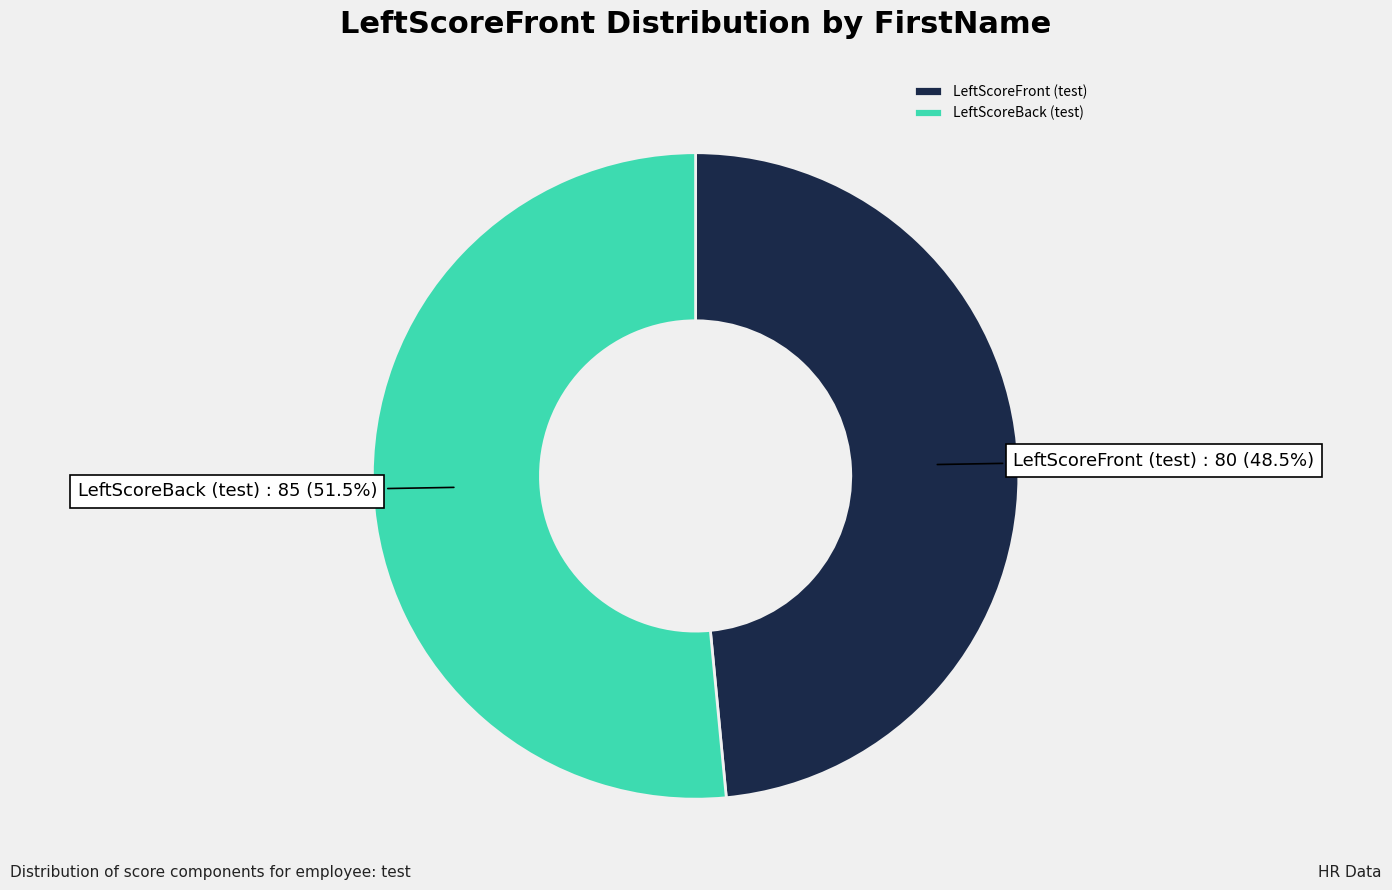

Does any single category account for the majority?

Yes